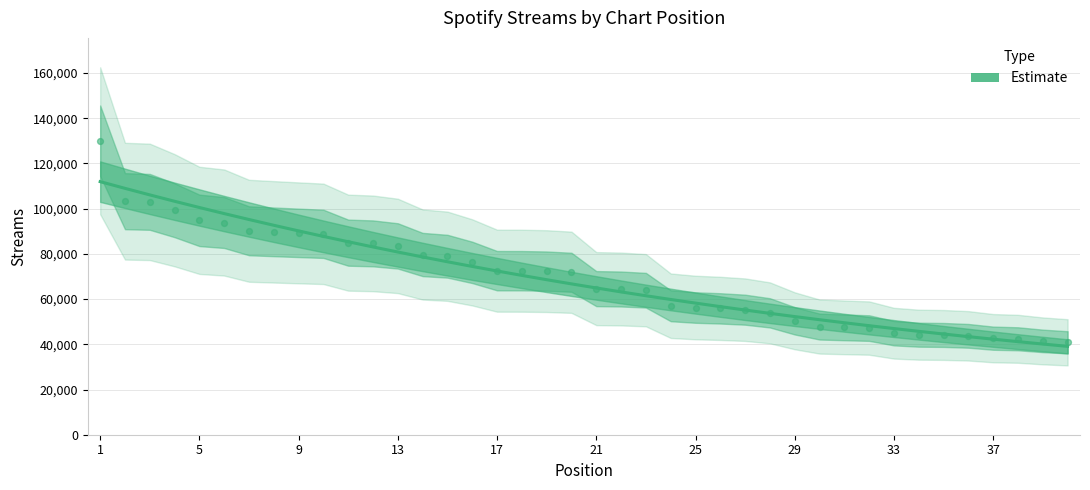

What is the lowest value of the Estimate series?

39089.9